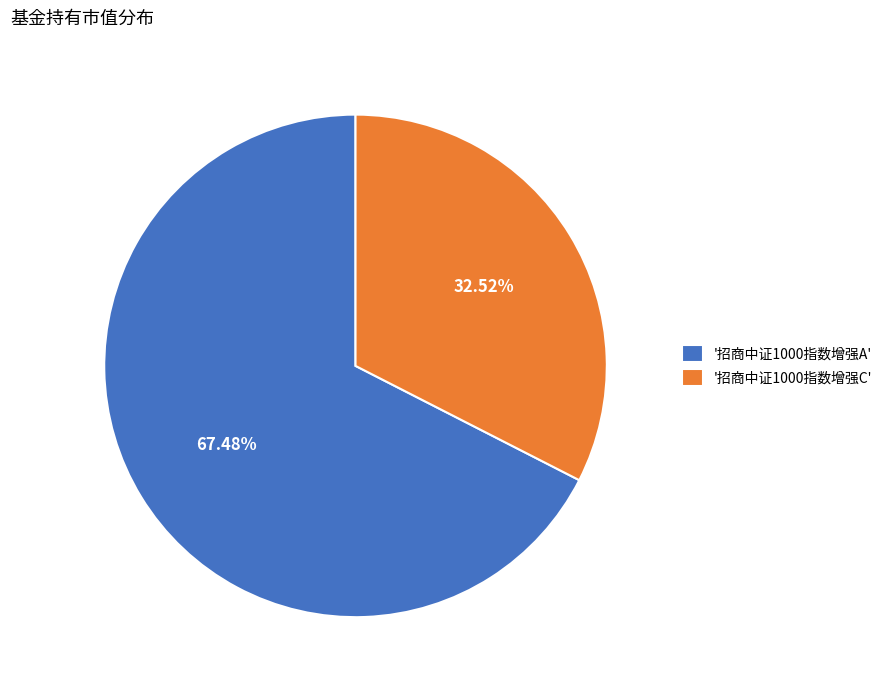

Rank the categories by value from lowest to highest.

'招商中证1000指数增强C', '招商中证1000指数增强A'